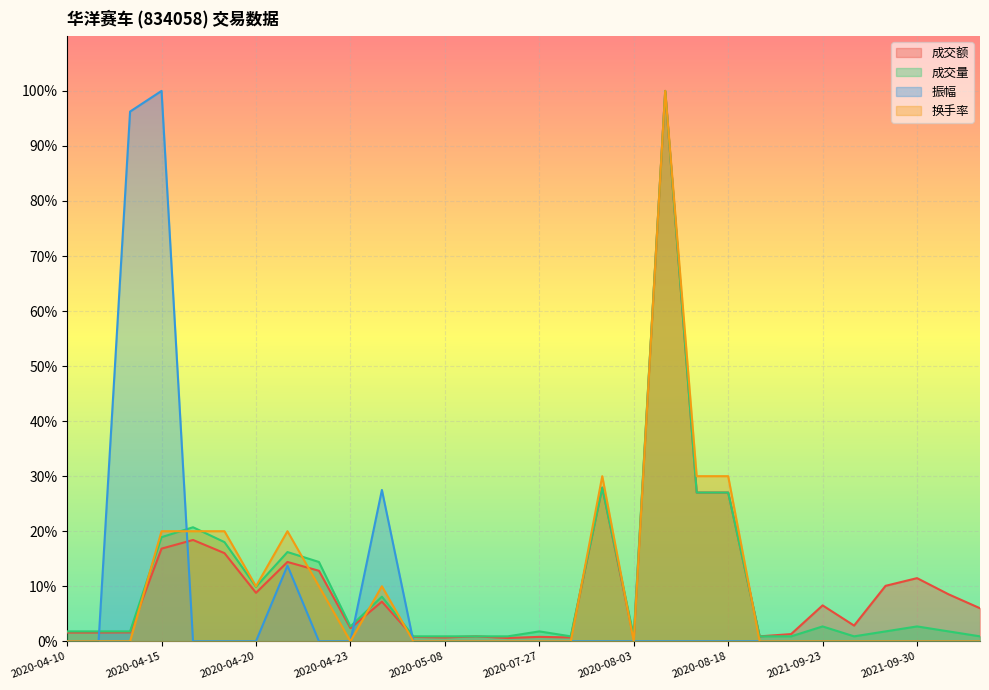

How many categories are shown in the chart?

30